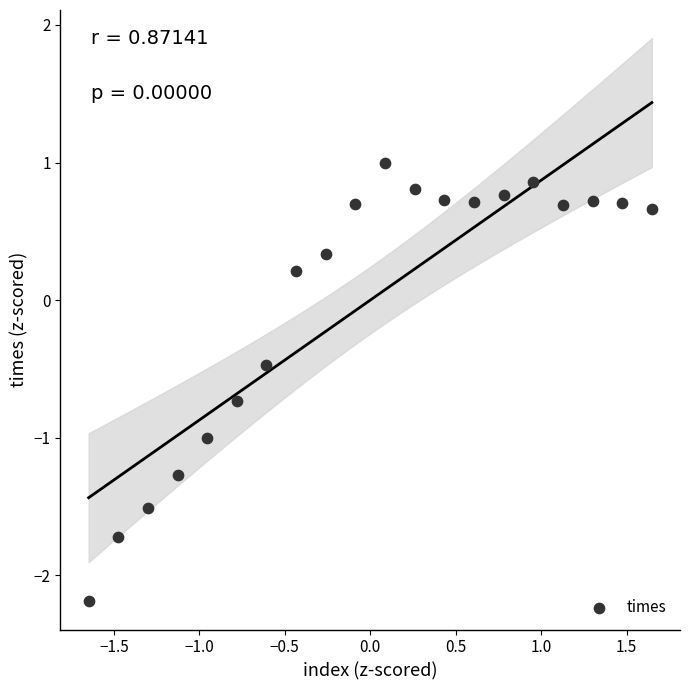

What is the range of Y values (max minus min)?

3.2